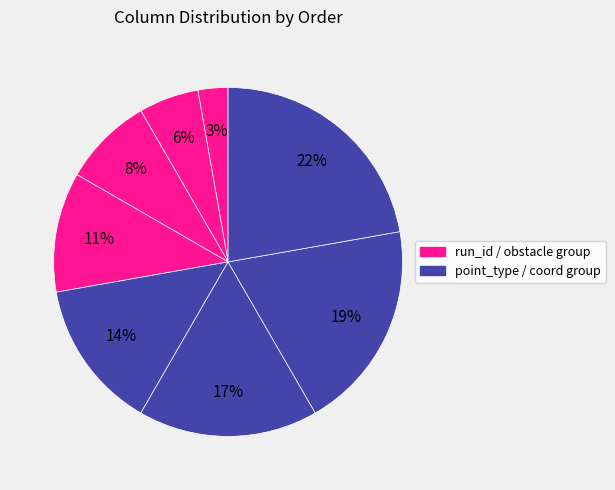

How many slices are in this pie chart?

8